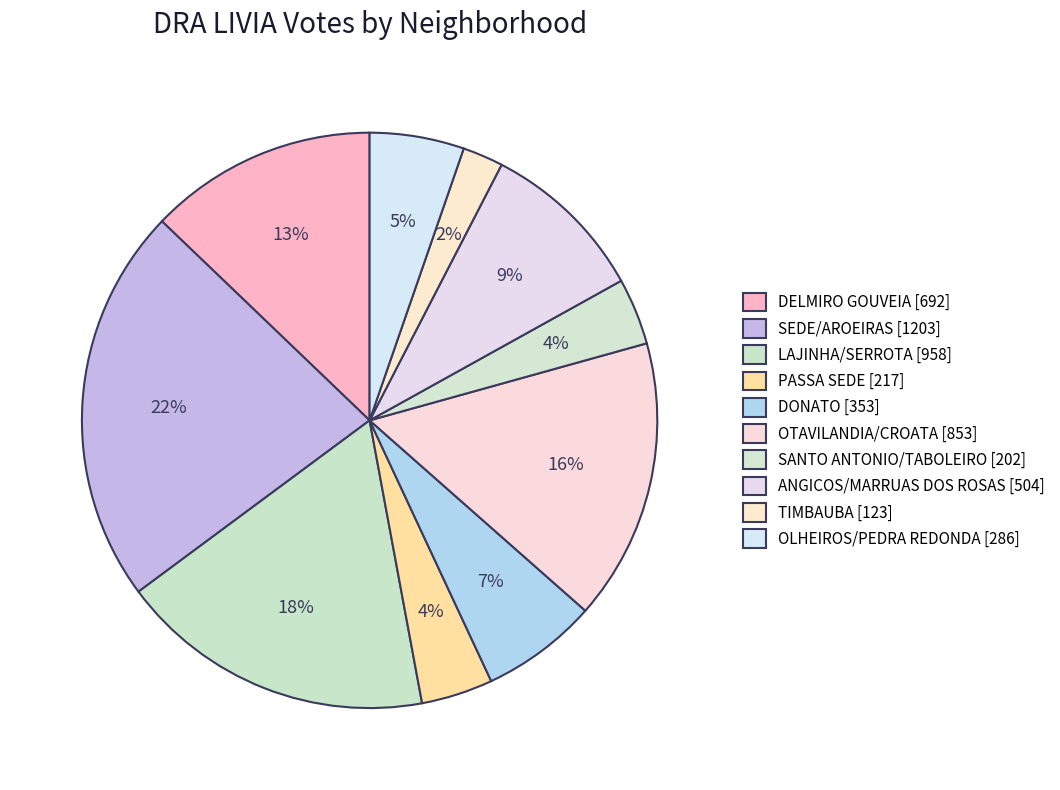

Is there a majority slice in this chart?

No